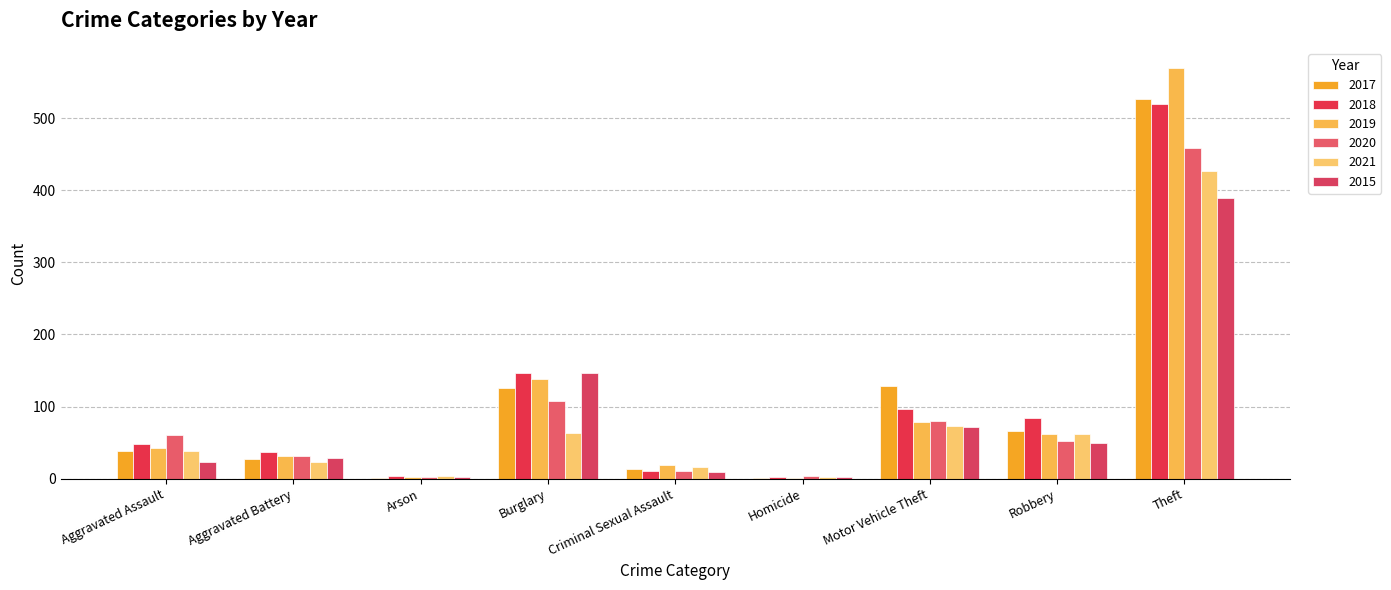

Between Aggravated Assault and Burglary, which series saw the biggest shift?

2015